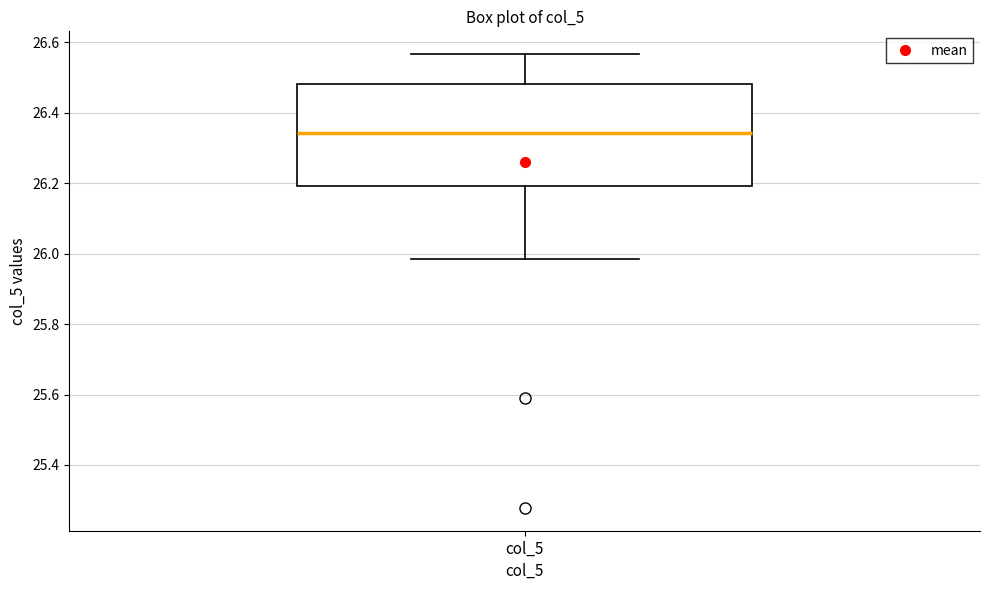

Read this box plot against the y-axis: the position of the median line, the range covered by the box, and the ends of both whiskers. The values are not printed on the chart, so give them approximately, as read against the axis.

median 26.34, box 26.20 to 26.48, whiskers 25.98 to 26.56